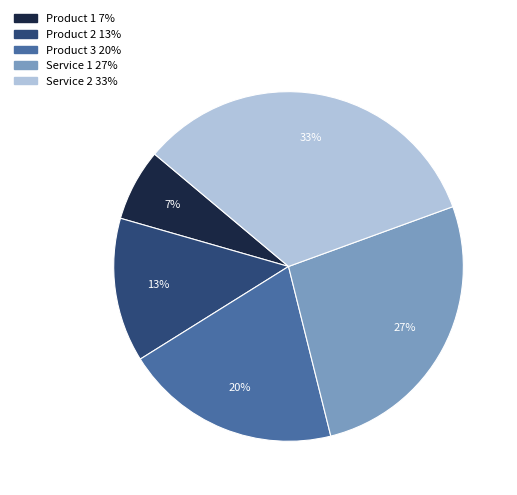

Count the number of slices in the pie.

5